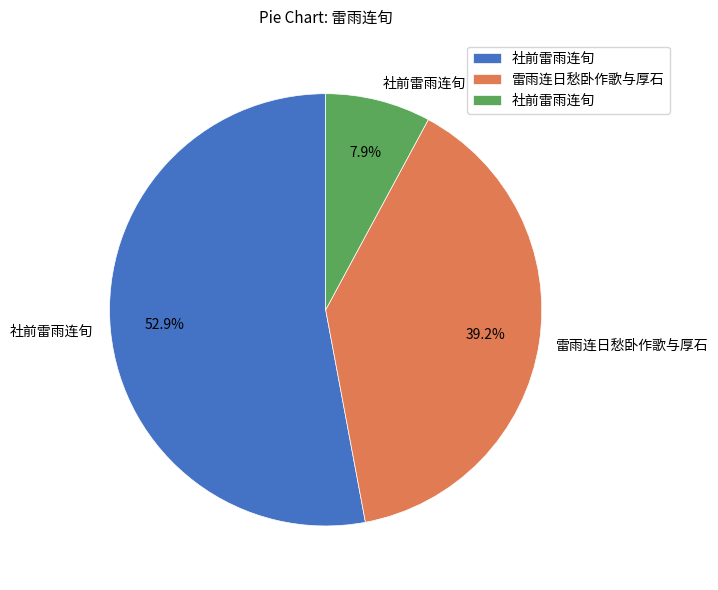

Is there any slice that represents more than half of the pie?

Yes